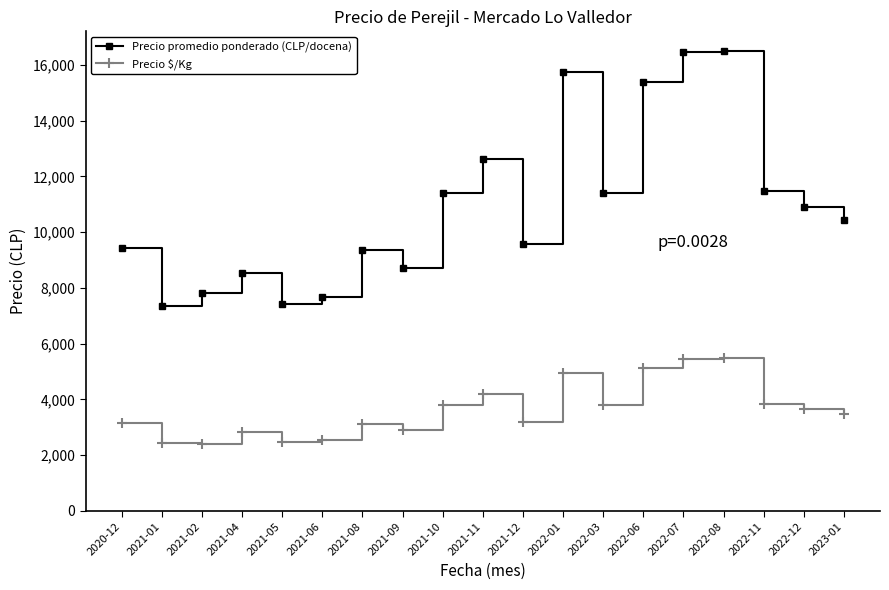

What is the label of the 6th point from the right?

2022-06